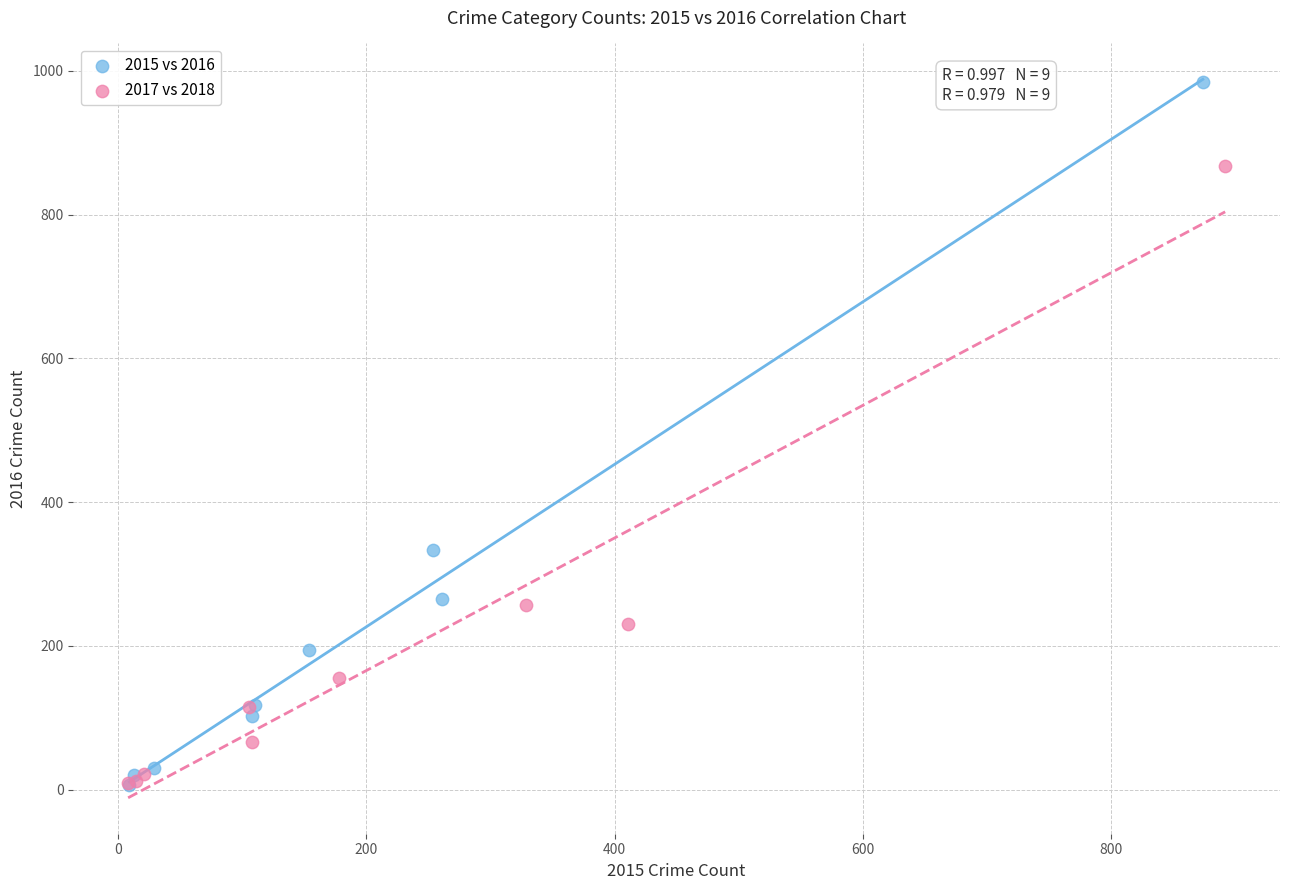

Which series reaches the maximum Y coordinate?

2015 vs 2016